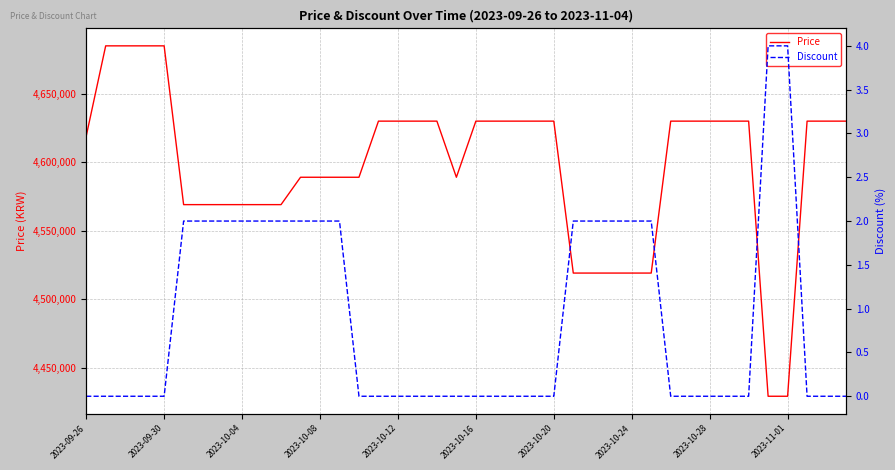

True or false: Discount and Price cross at least once.

False